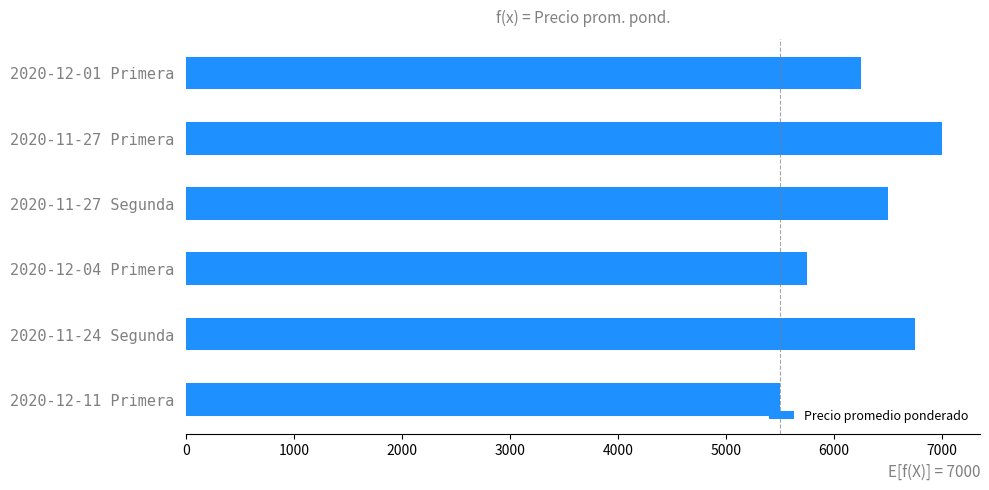

List the labels in order of value, smallest first.

2020-12-11 Primera, 2020-12-04 Primera, 2020-12-01 Primera, 2020-11-27 Segunda, 2020-11-24 Segunda, 2020-11-27 Primera